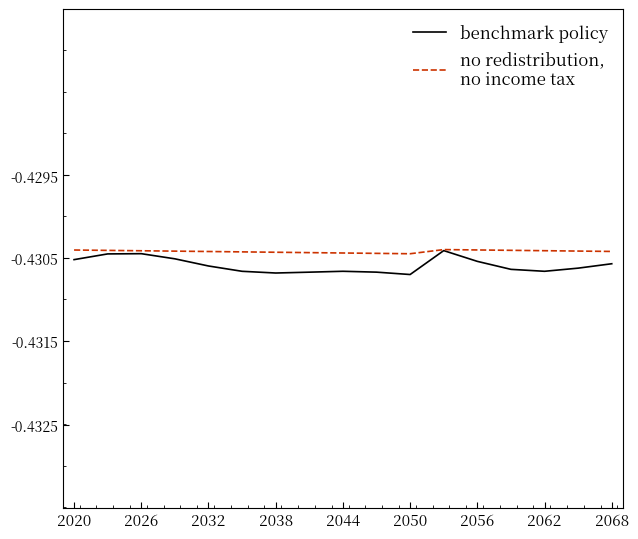

How many lines are shown in the chart?

2